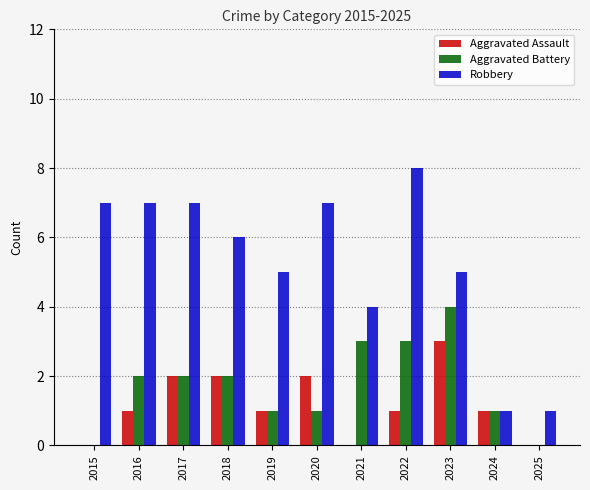

Count the Aggravated Battery values in the range 1 to 3.

8